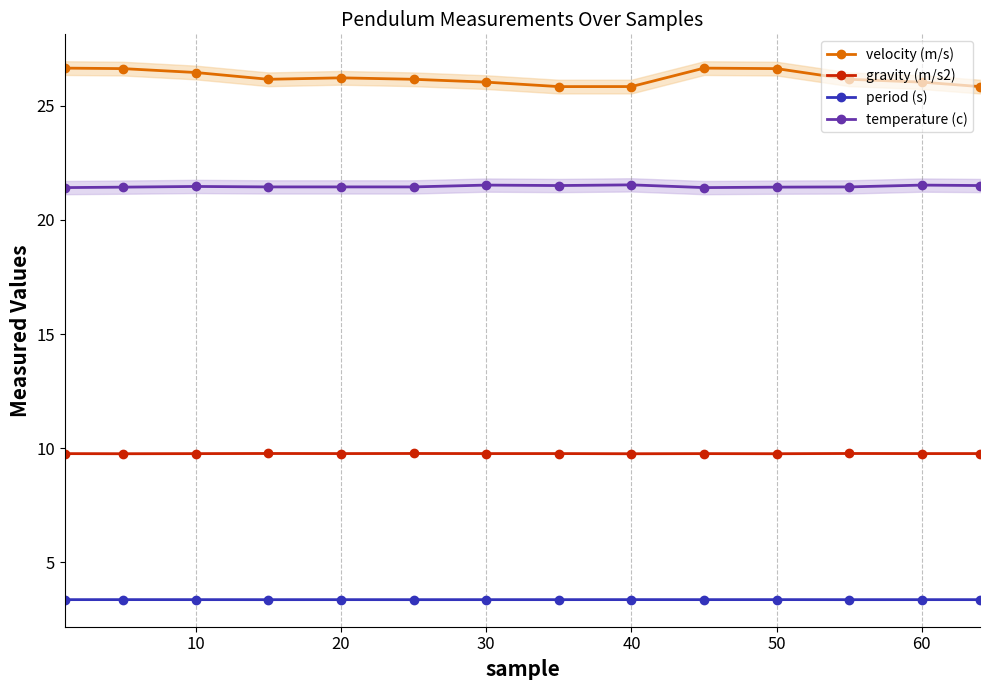

True or false: temperature (c) and period (s) cross at least once.

False